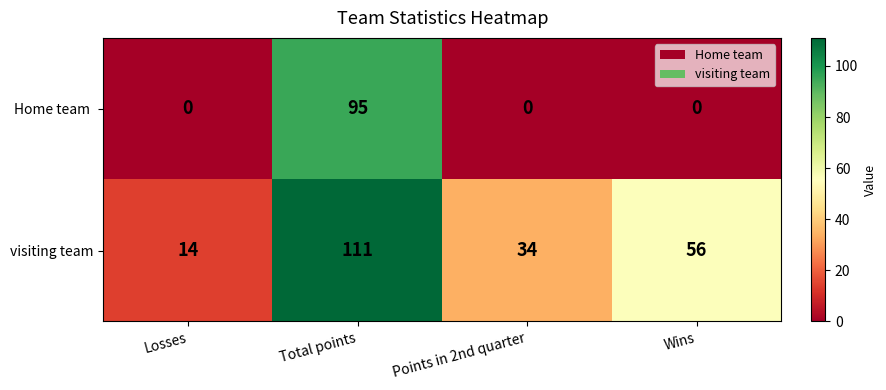

The value of visiting team at Total points is 111. True or false?

True